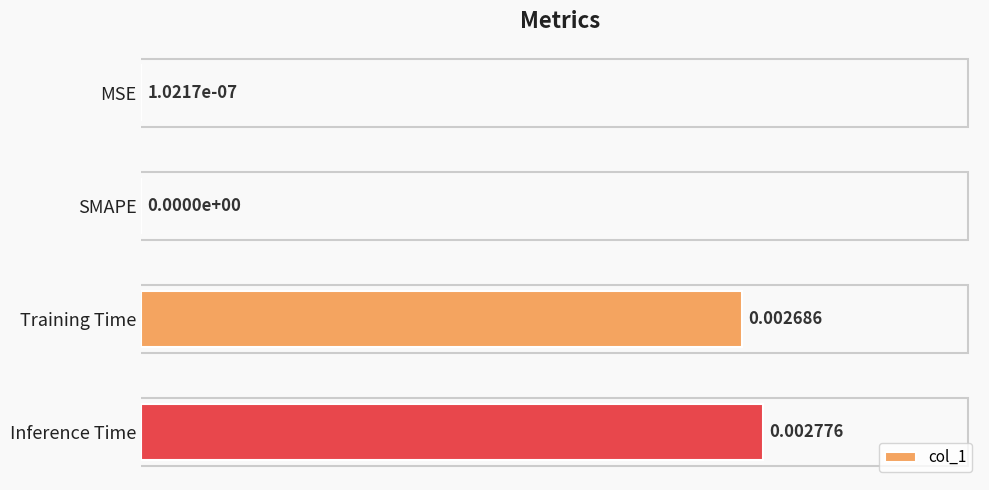

Which label corresponds to the largest value in the chart?

Inference Time